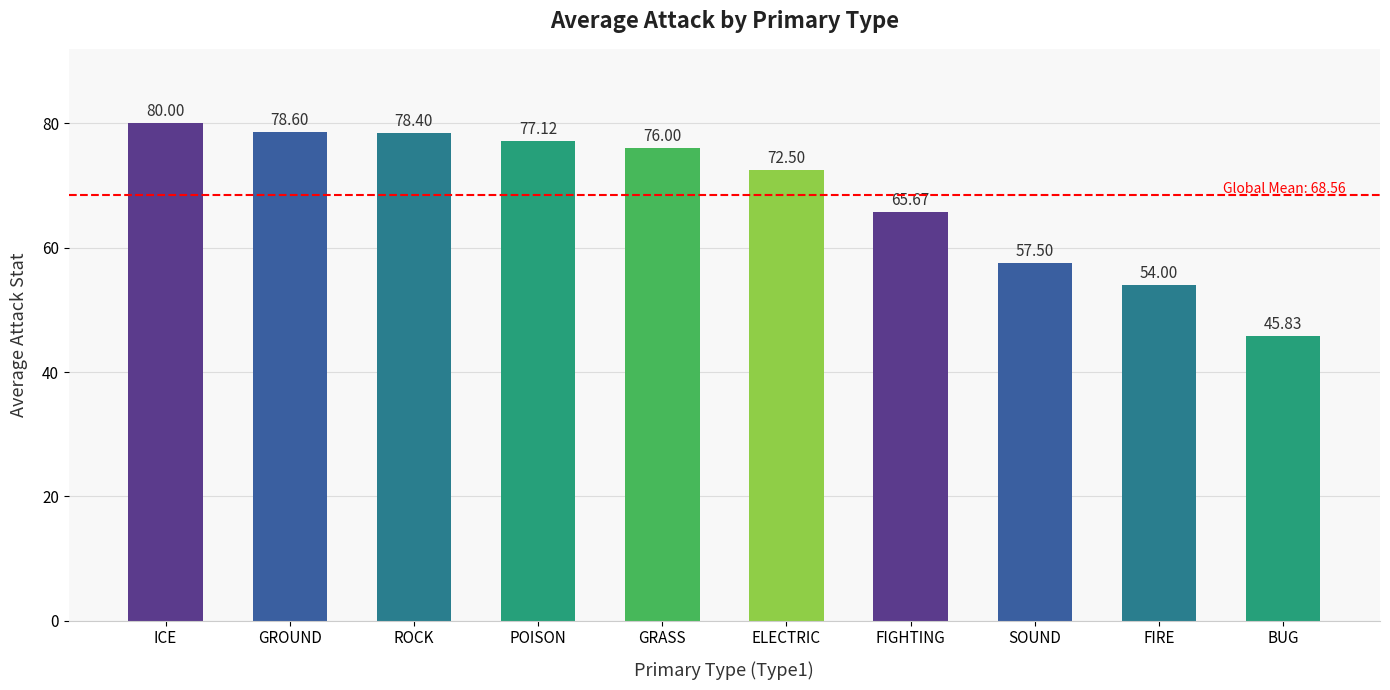

True or false: the data shows 44.9 at ELECTRIC.

False